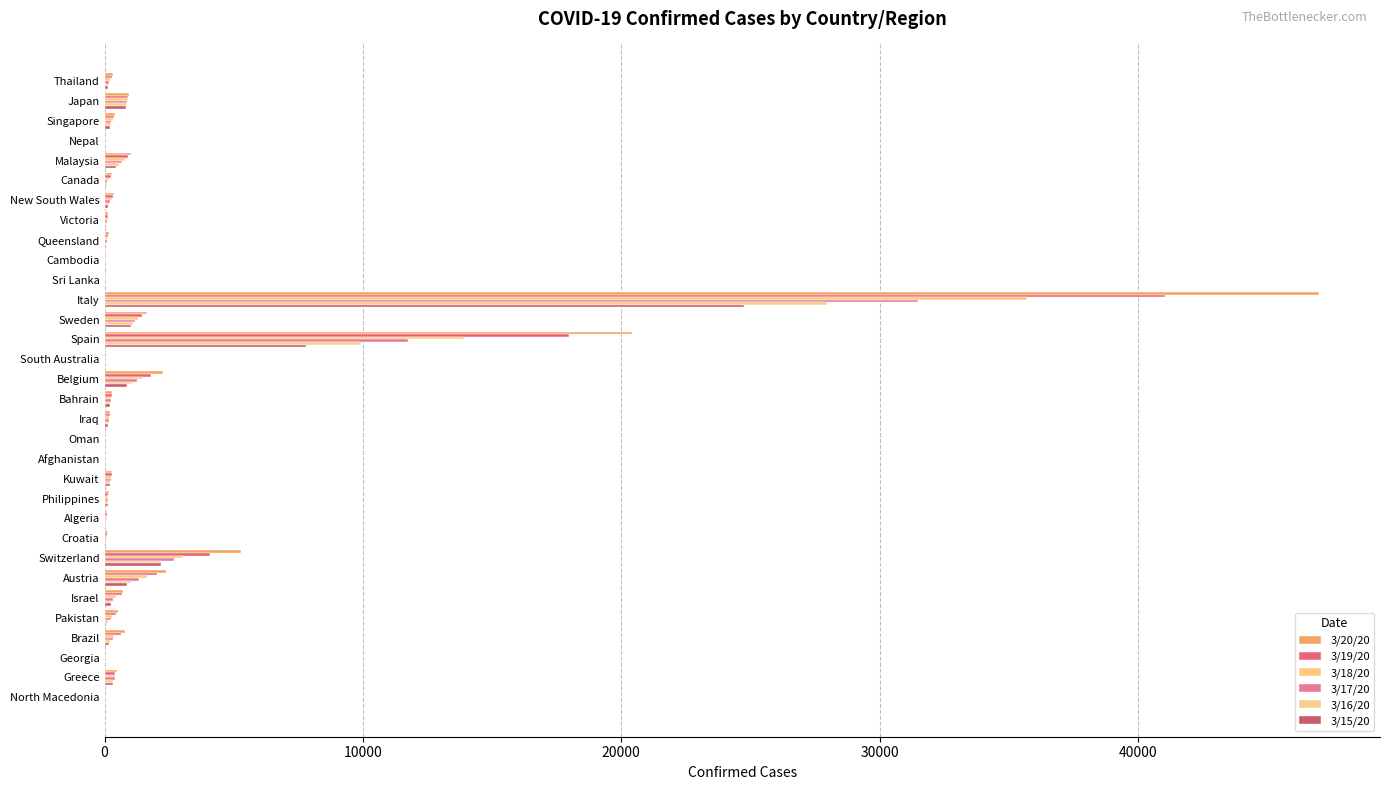

How many series are shown in this chart?

6